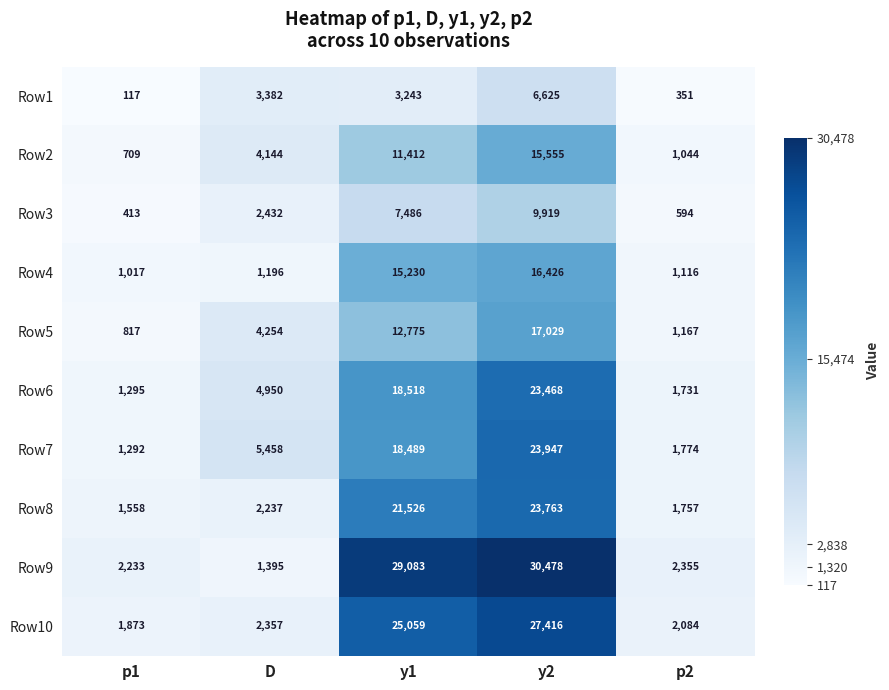

The Row3 series shows 3947 at y2. True or false?

False